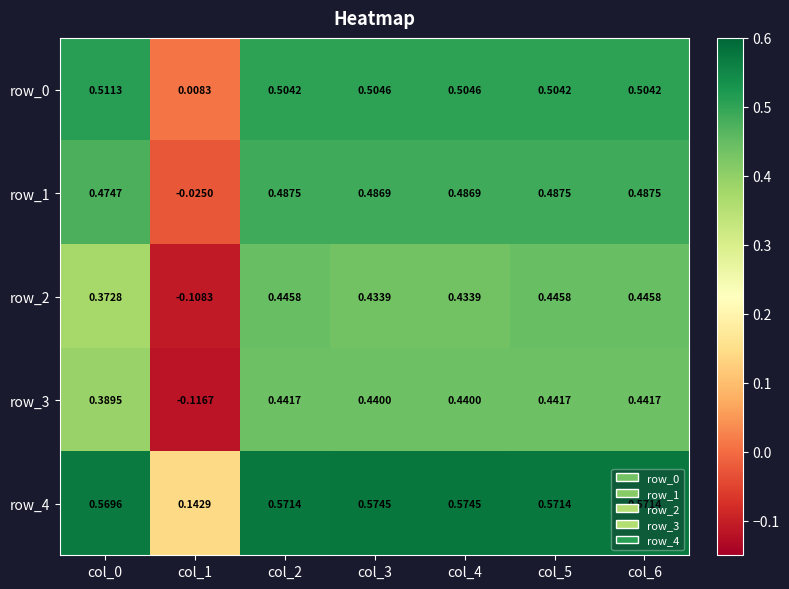

Is the value of row_0 at col_4 greater than the value of row_3 at col_4?

Yes